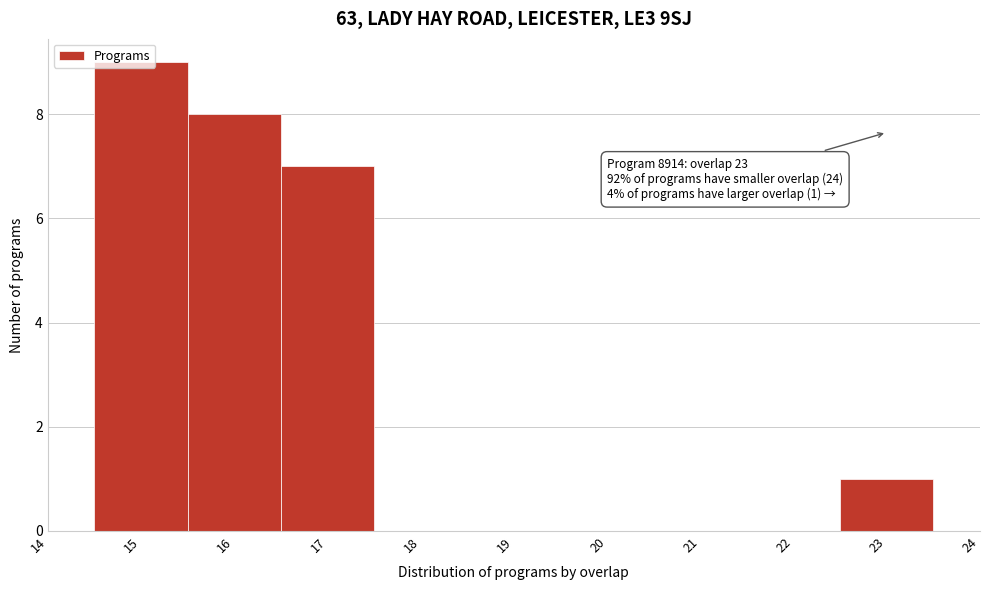

Over which range of the x-axis is the bar tallest?

14.5 to 15.5